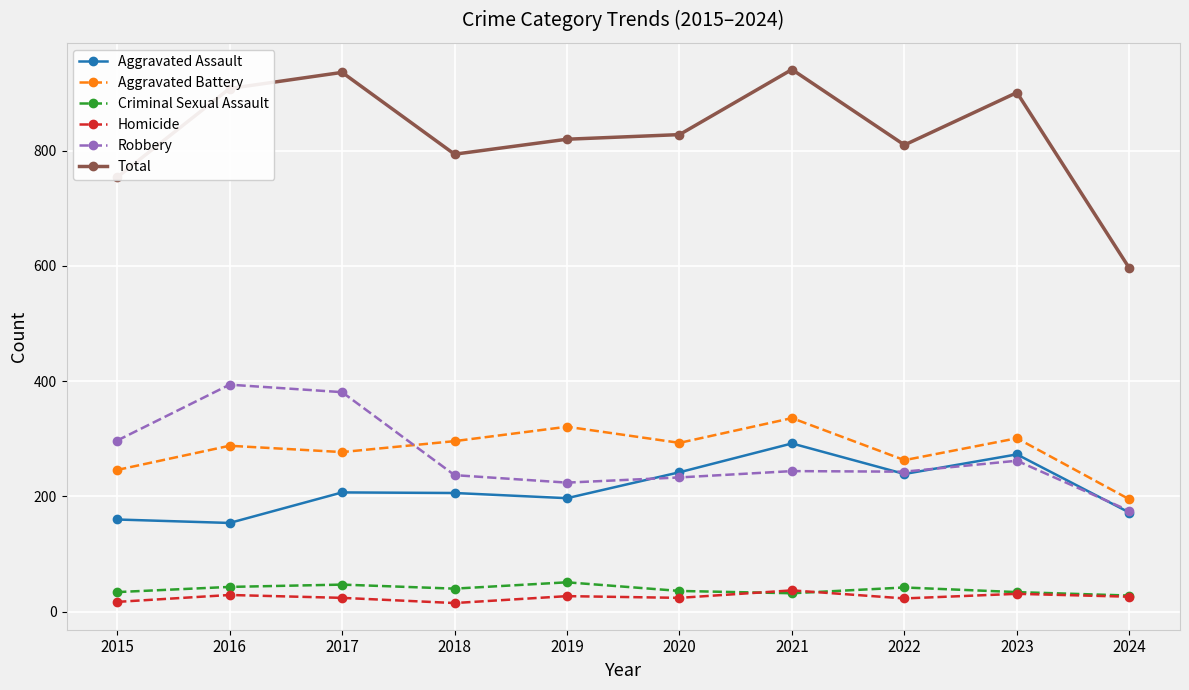

What is the maximum value for Aggravated Assault?

292